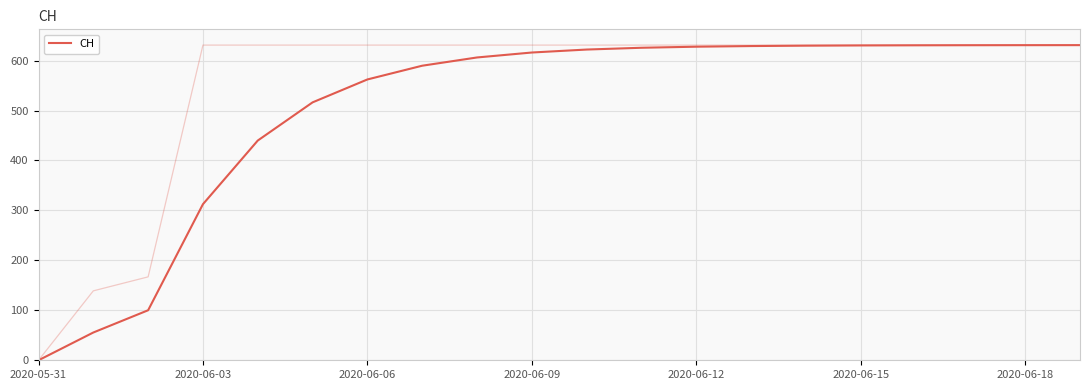

The chart shows a value of 36.3 at 2020-06-03. True or false?

False